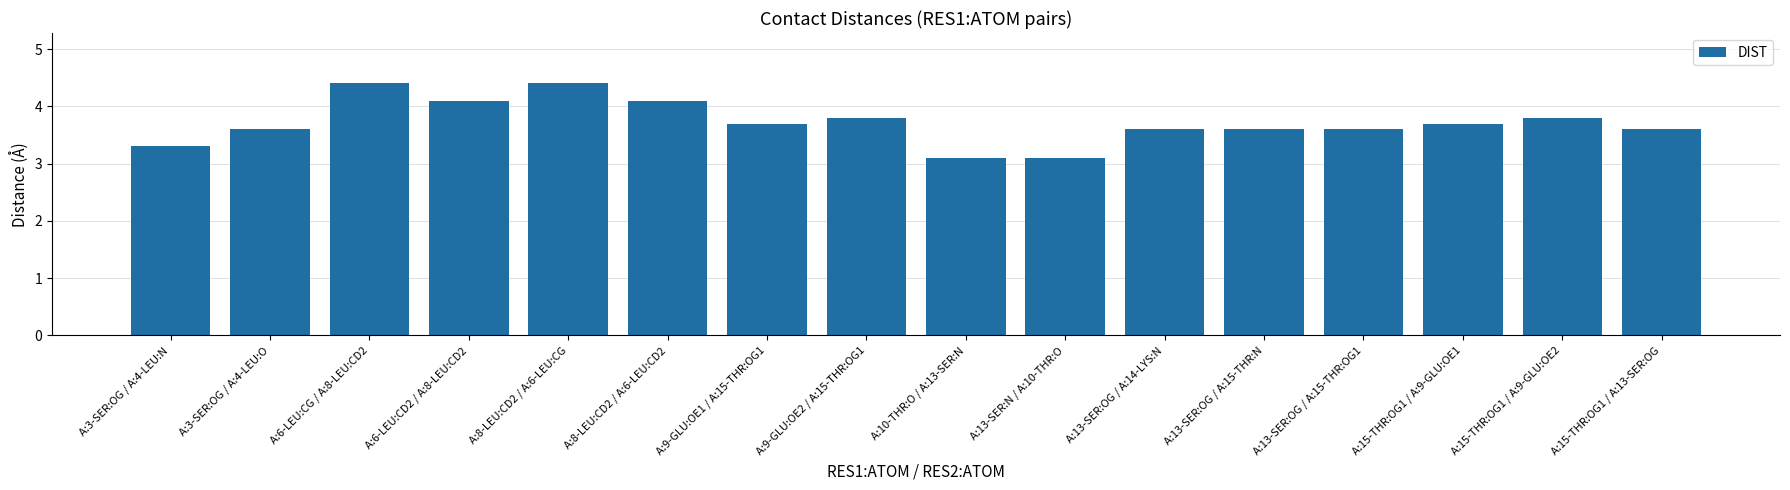

What value does the data have at A:9-GLU:OE2 / A:15-THR:OG1?

3.8